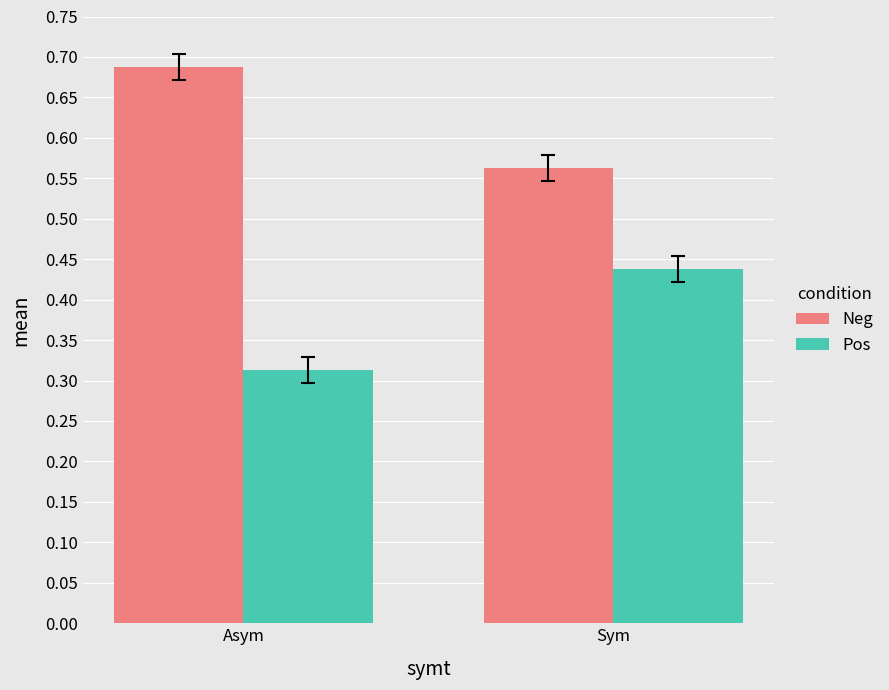

Which category has the highest value in the Pos series?

Sym